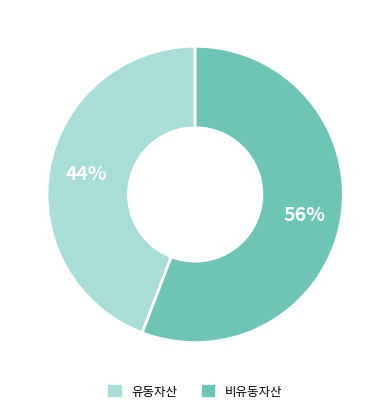

To the nearest percent, what is the difference between the largest and smallest slice percentages?

12%